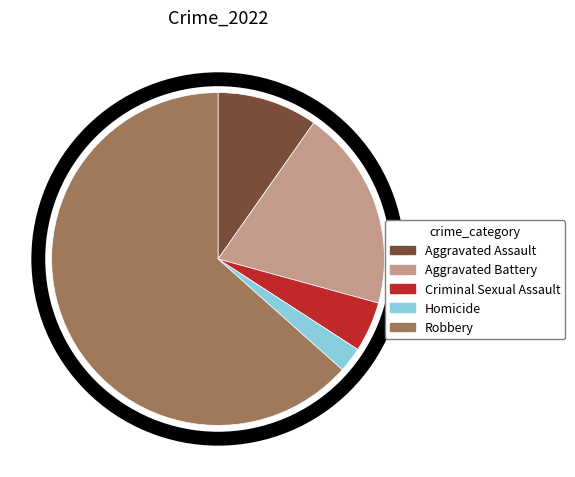

Which category has the smallest portion of the pie?

Homicide